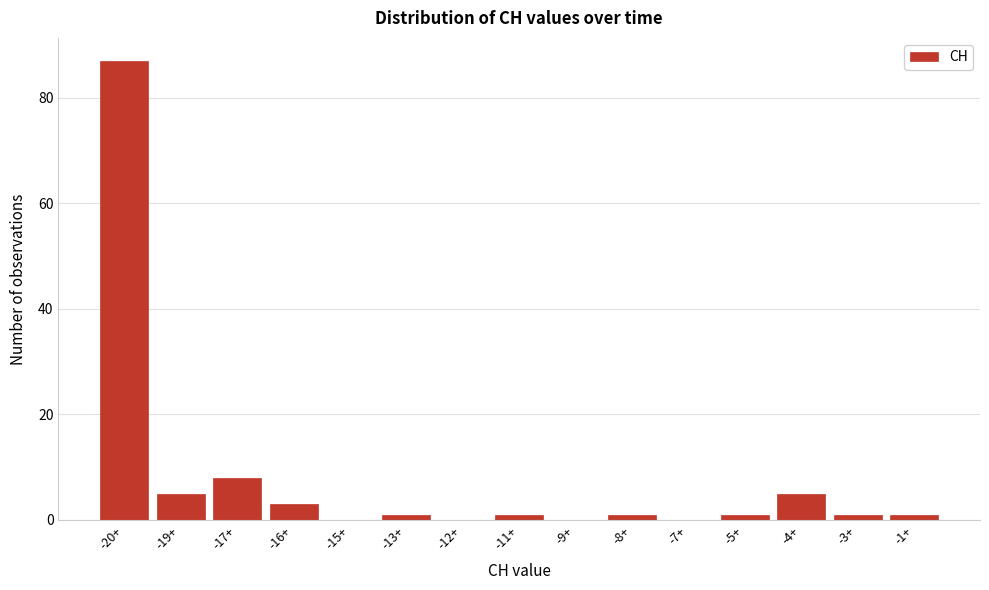

Reading right to left, what are all the values shown in this chart?

-1+=1	-3+=1	-4+=5	-5+=1	-7+=0	-8+=1	-9+=0	-11+=1	-12+=0	-13+=1	-15+=0	-16+=3	-17+=8	-19+=5	-20+=87